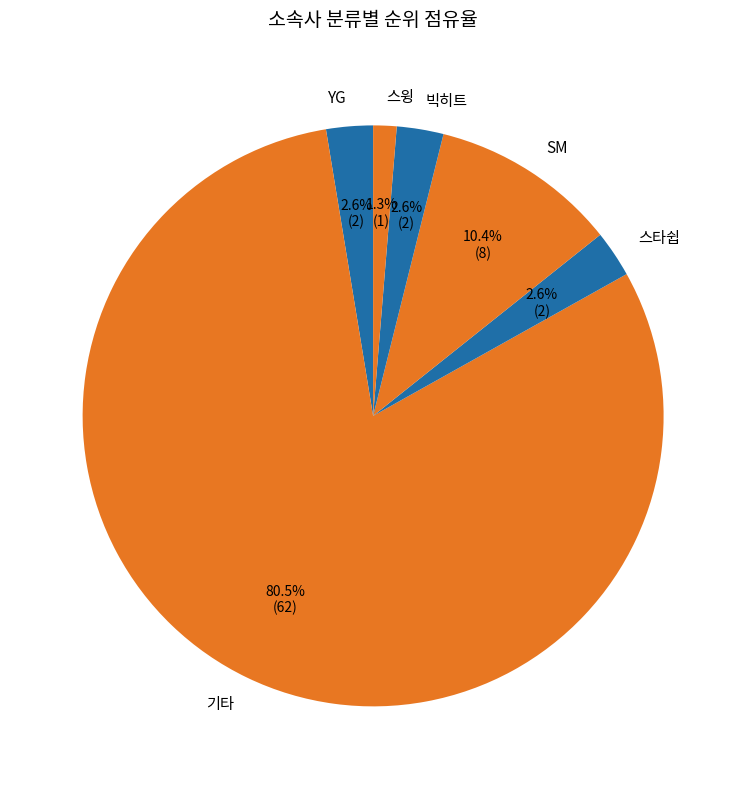

What is the ratio of the value at 스타쉽 to the value at 빅히트?

1.0